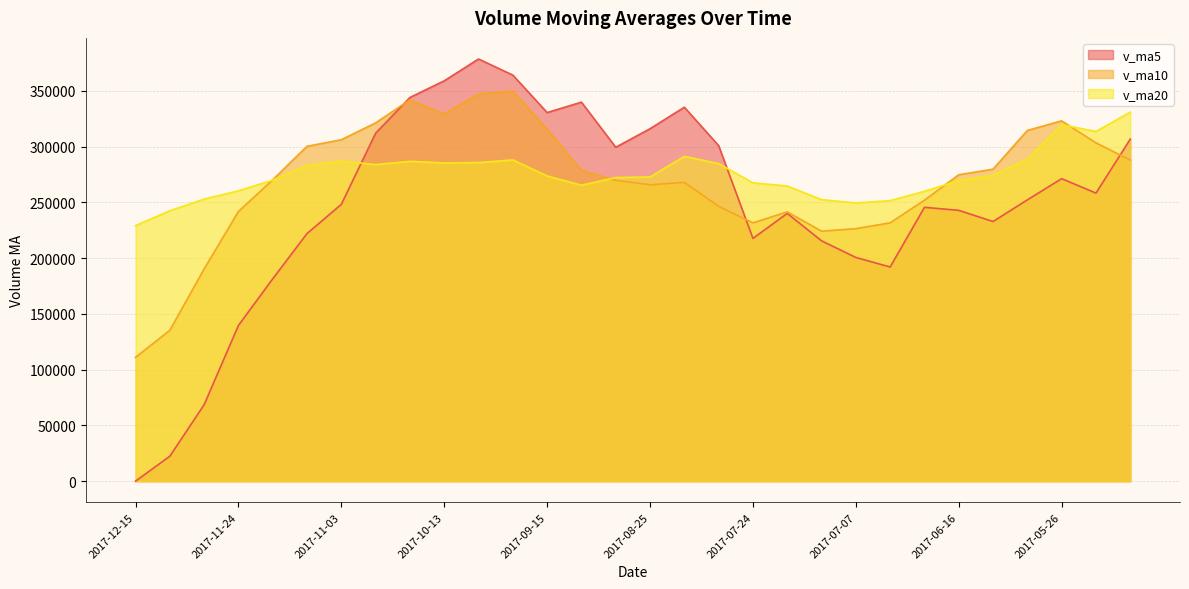

True or false: v_ma20 has more than 1 interior local peaks.

True